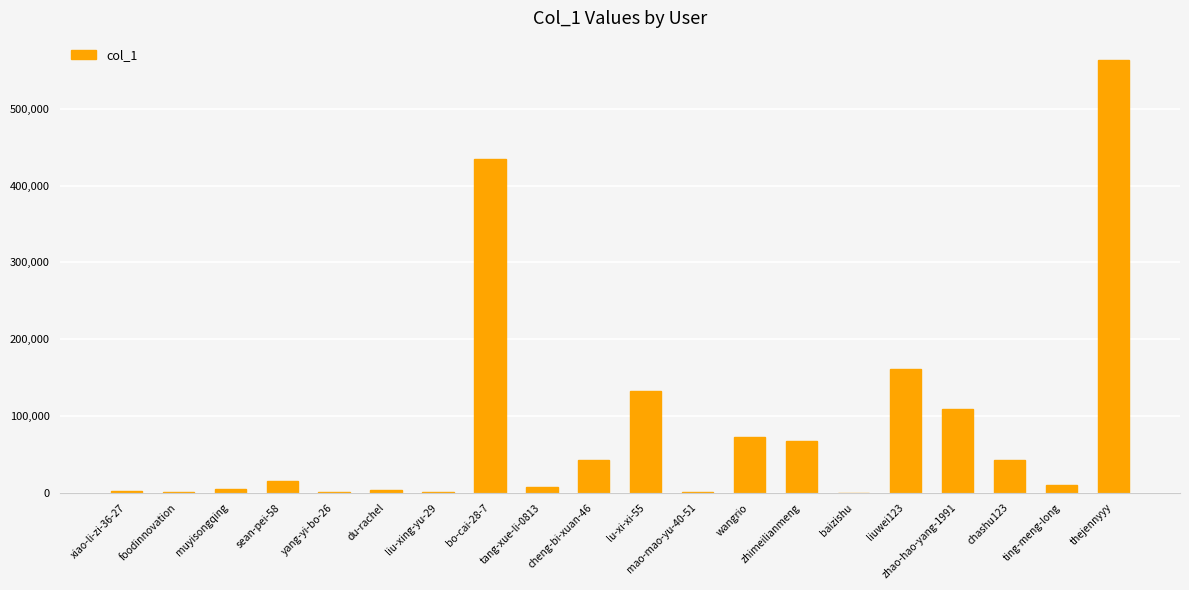

Which label corresponds to the largest value in the chart?

thejennyyy